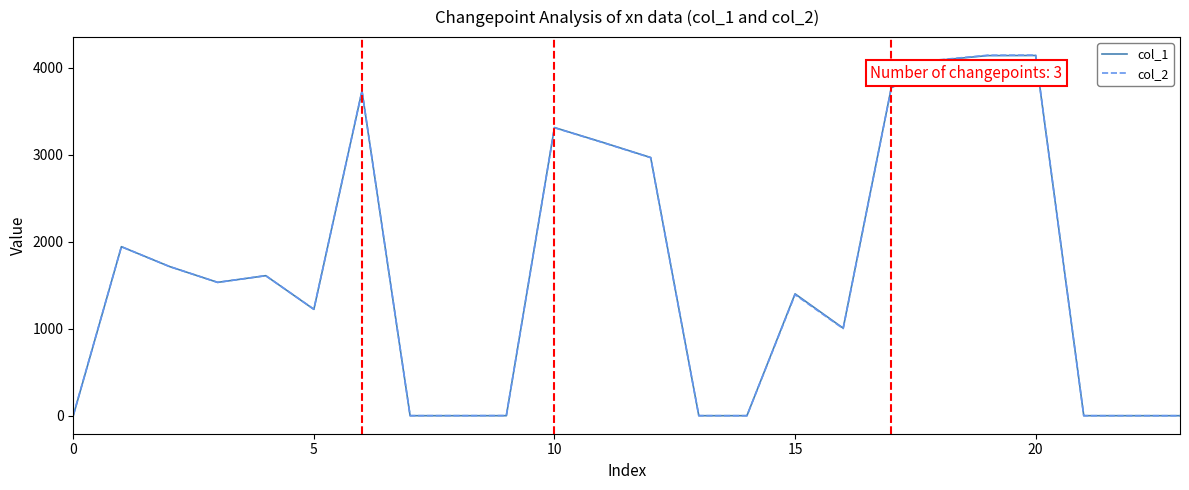

What is the highest value of the col_1 series?

4139.3